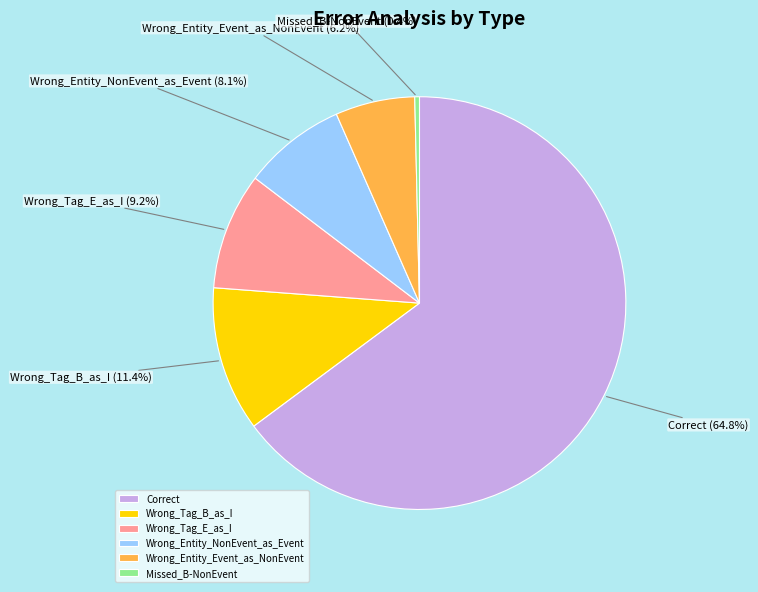

What is the majority slice?

Correct